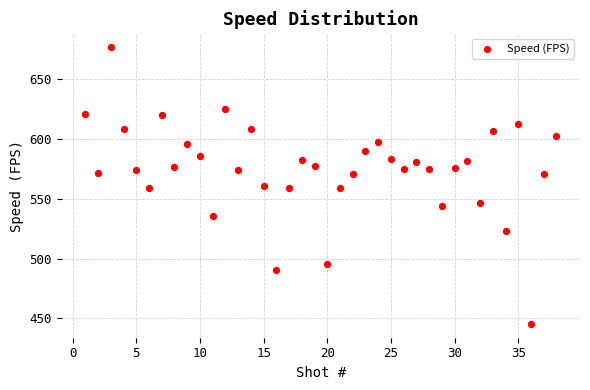

What is the range of Y values (max minus min)?

231.3